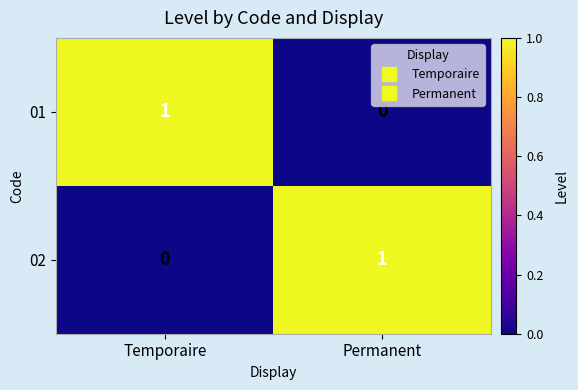

Is the value of 01 at Permanent greater than the value of 02 at Permanent?

No